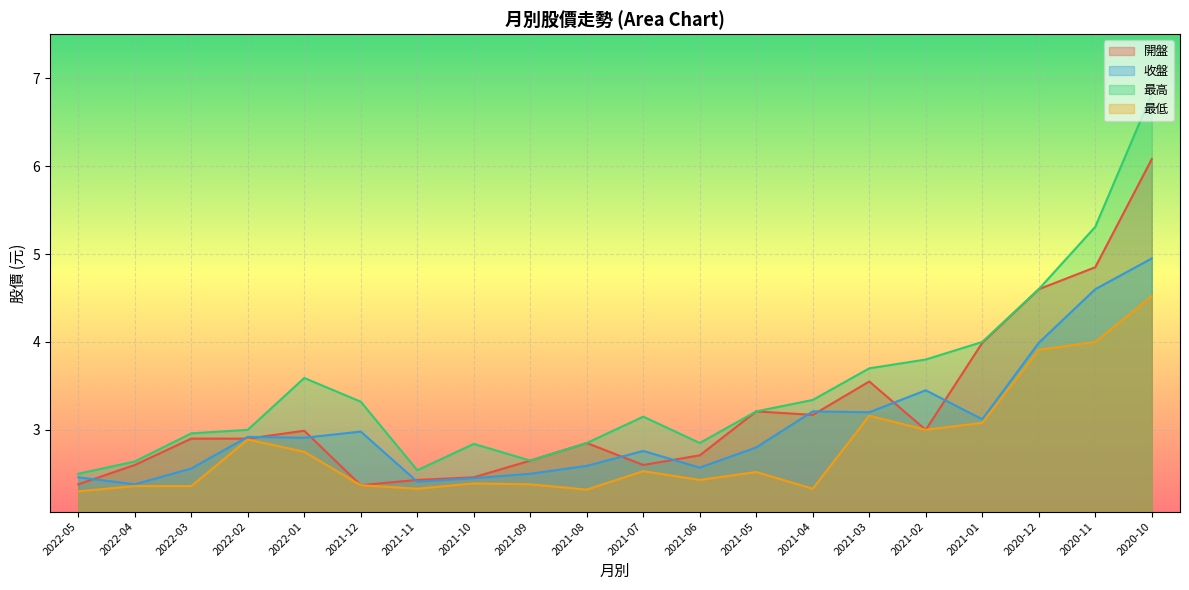

How many series are shown in this chart?

4